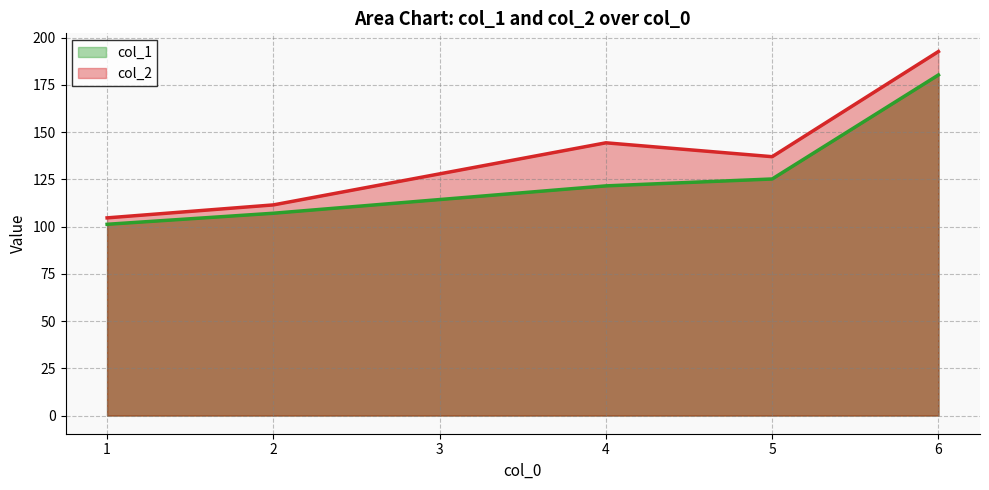

What is the difference between the maximum and minimum values in the col_2 series?

88.0